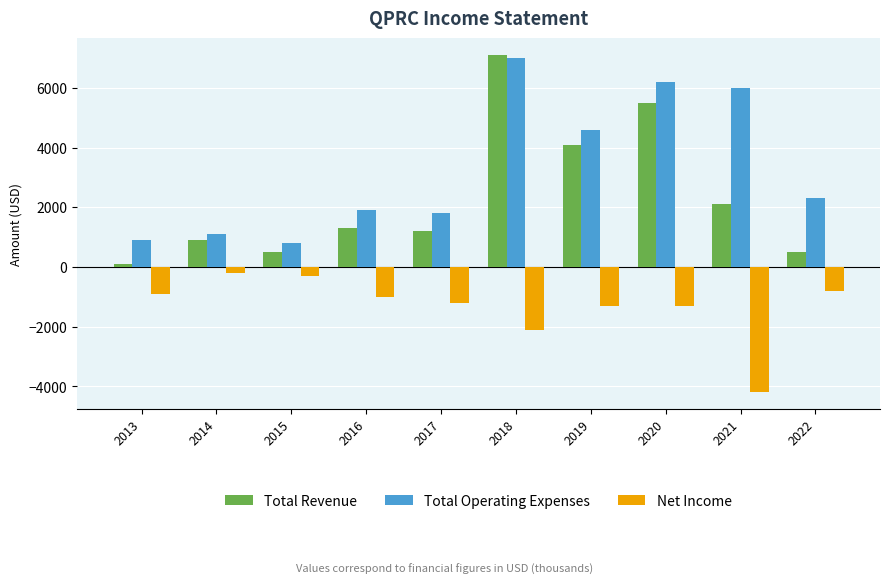

Reading right to left, transcribe all the data shown in this chart.

Total Revenue: 2022=500	2021=2100	2020=5500	2019=4100	2018=7100	2017=1200	2016=1300	2015=500	2014=900	2013=100
Total Operating Expenses: 2022=2300	2021=6000	2020=6200	2019=4600	2018=7000	2017=1800	2016=1900	2015=800	2014=1100	2013=900
Net Income: 2022=-800	2021=-4200	2020=-1300	2019=-1300	2018=-2100	2017=-1200	2016=-1000	2015=-300	2014=-200	2013=-900